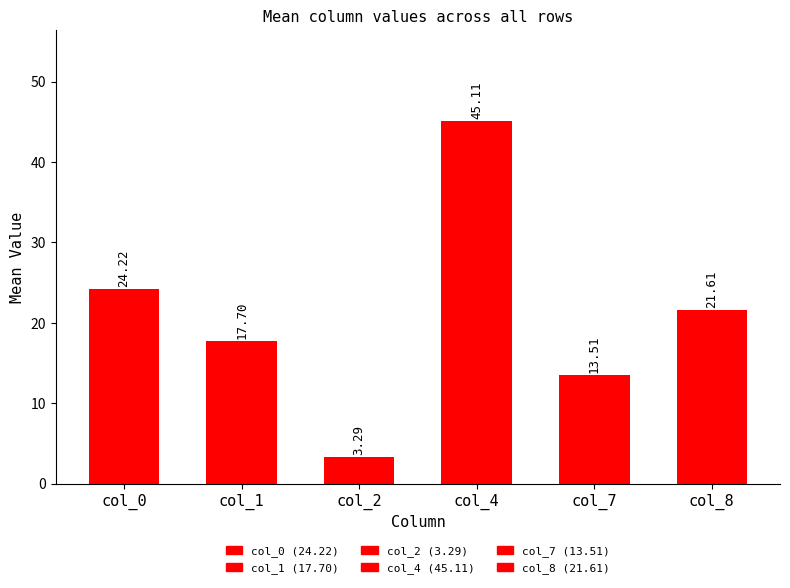

True or false: the data shows 8.9 at col_8.

False